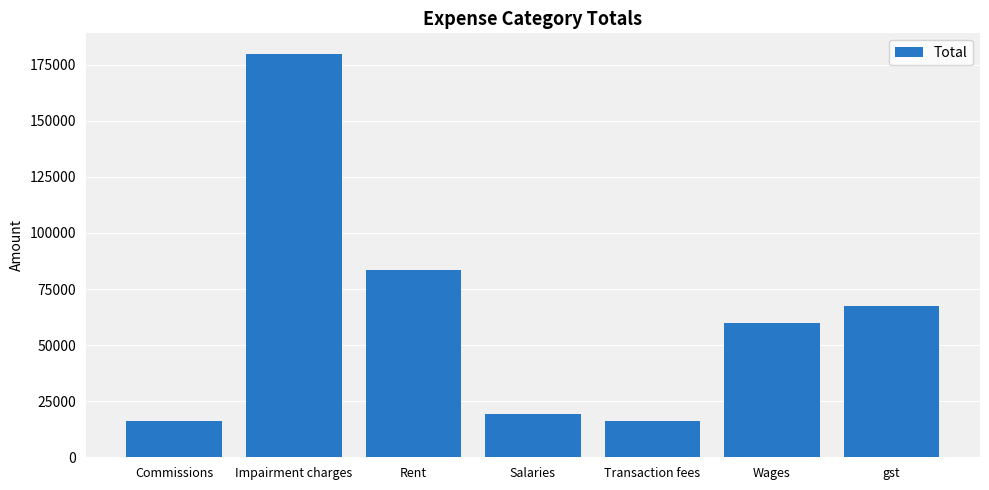

Reading left to right, extract all data points from this chart.

Commissions=16000	Impairment charges=180000	Rent=83700	Salaries=19200	Transaction fees=16000	Wages=60000	gst=67475